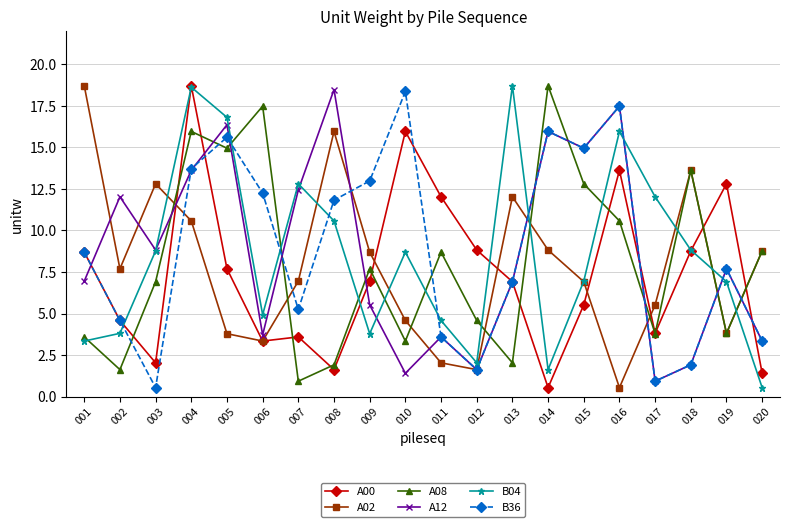

True or false: A12 and A08 cross at least once.

True